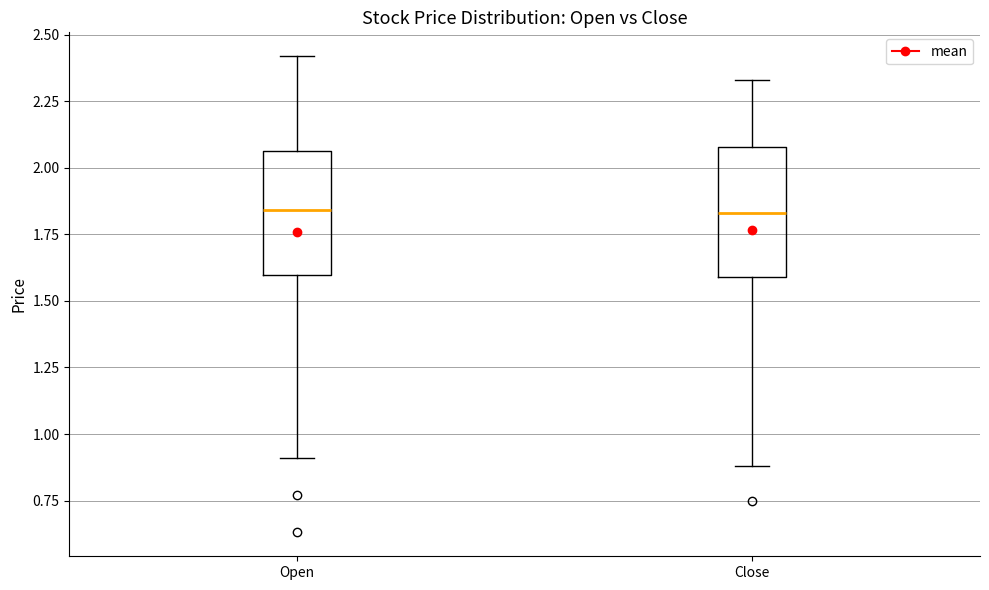

Reading left to right, read every box against the y-axis: the position of its median line, the range the box covers, and the ends of its whiskers. The values are not printed on the chart, so give them approximately, as read against the axis.

Open: median 1.85, box 1.60 to 2.05, whiskers 0.90 to 2.40
Close: median 1.85, box 1.60 to 2.10, whiskers 0.90 to 2.35